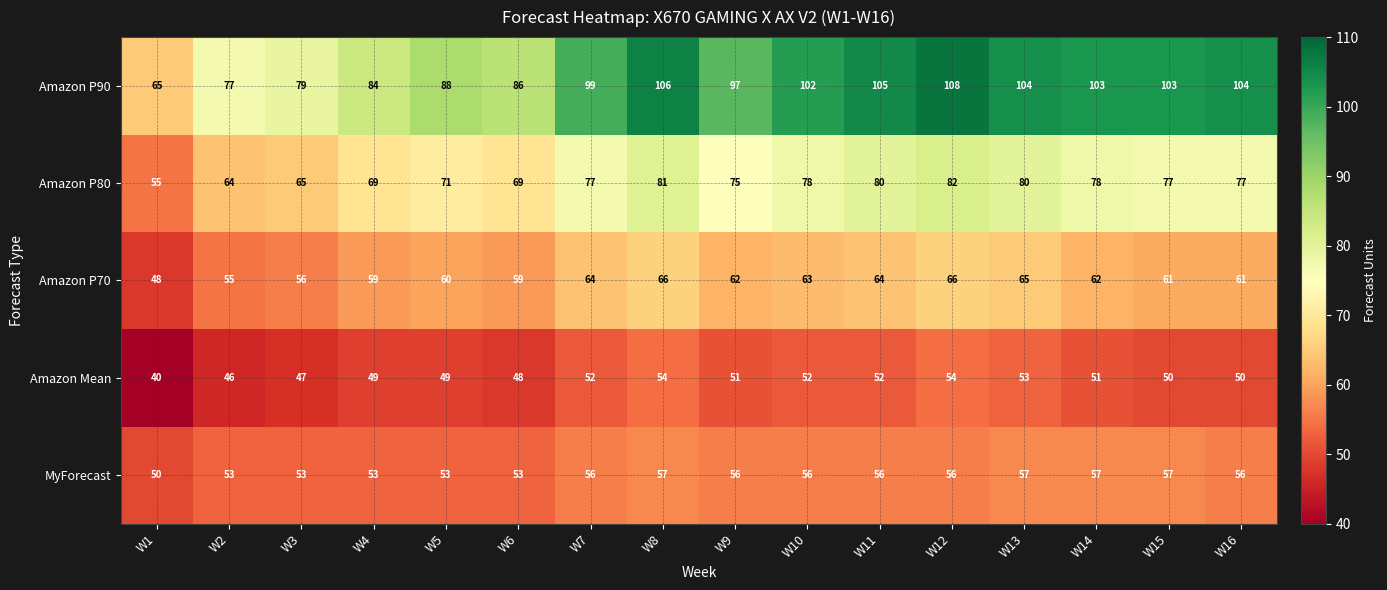

What is the difference between the second highest and minimum values in the Amazon Mean series?

14